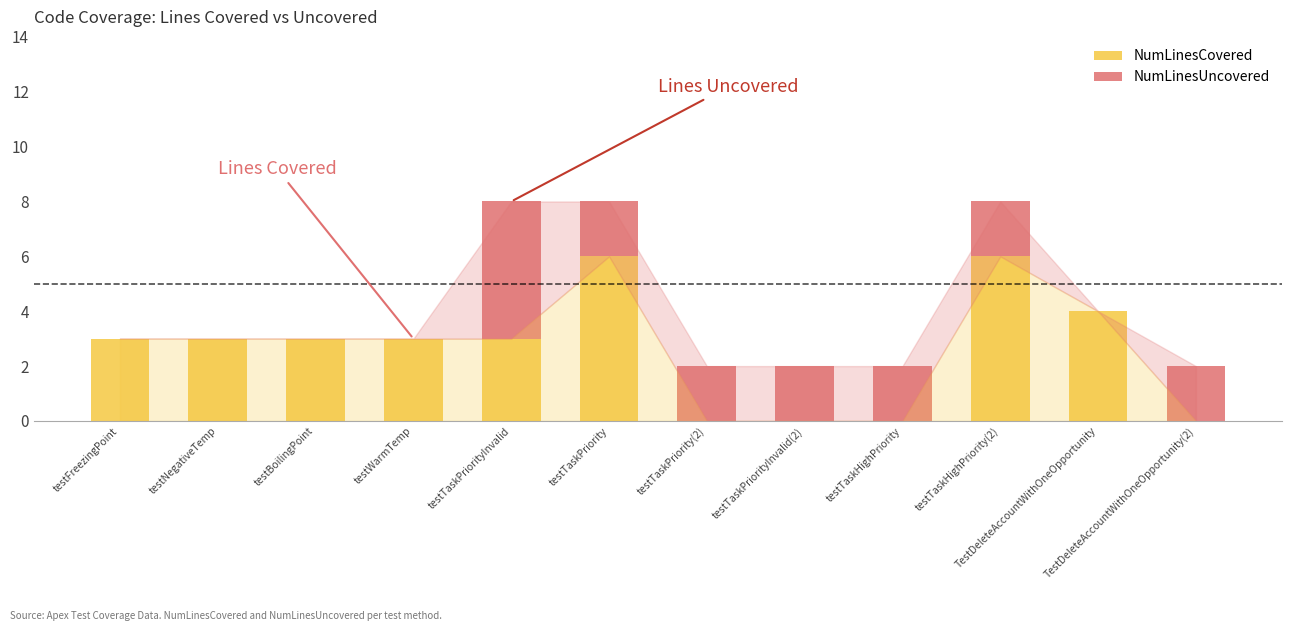

What is the total value across all series at testWarmTemp?

3